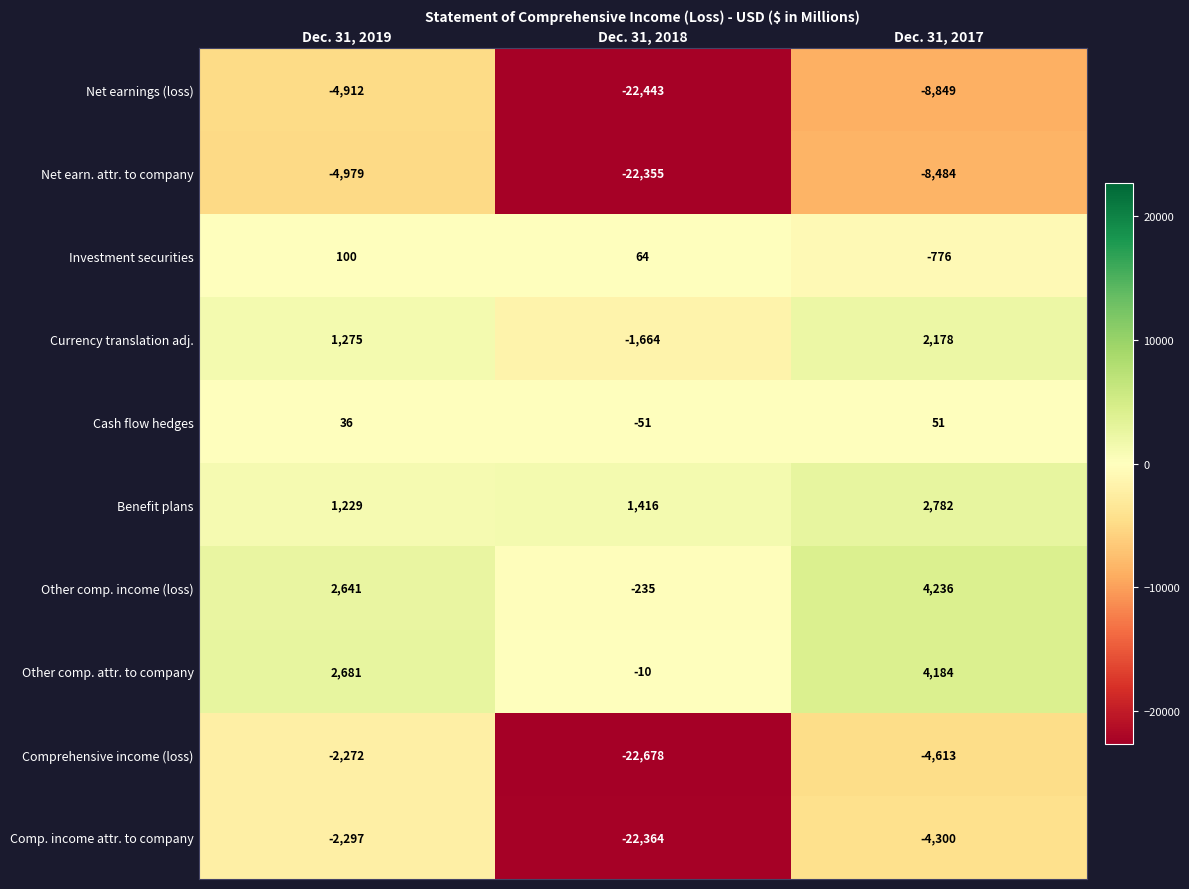

What is the total value across all series at Dec. 31, 2017?

-13591